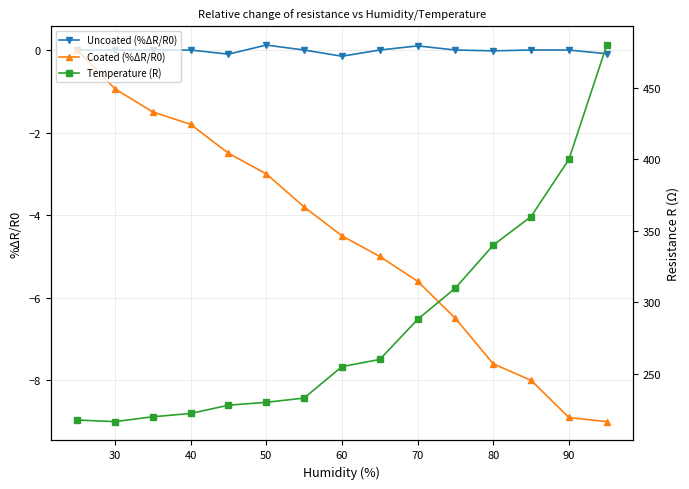

Rank the series by their maximum value, from lowest to highest.

Coated (%ΔR/R0), Uncoated (%ΔR/R0), Temperature (R)